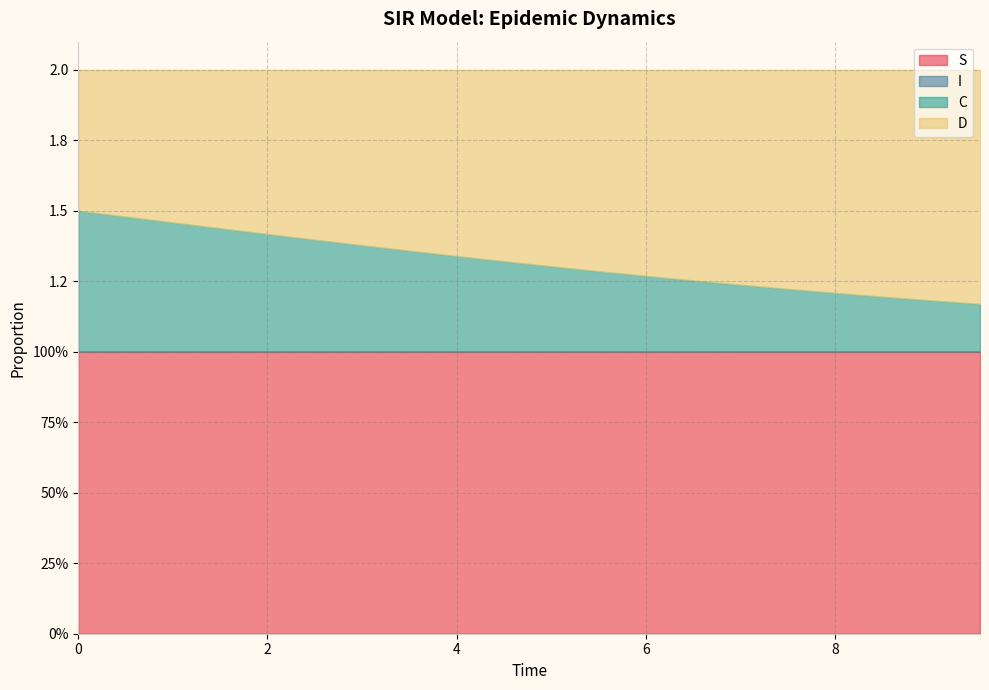

How many lines are shown in the chart?

4